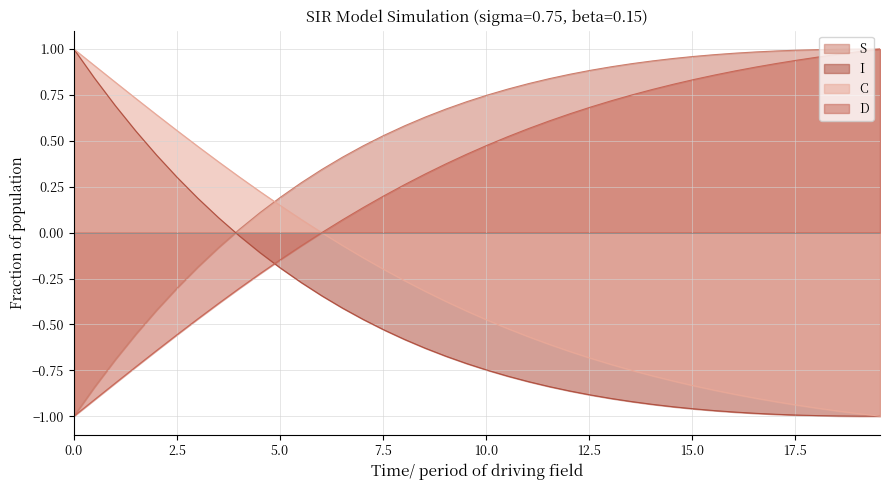

Which series has the largest total across all categories?

S